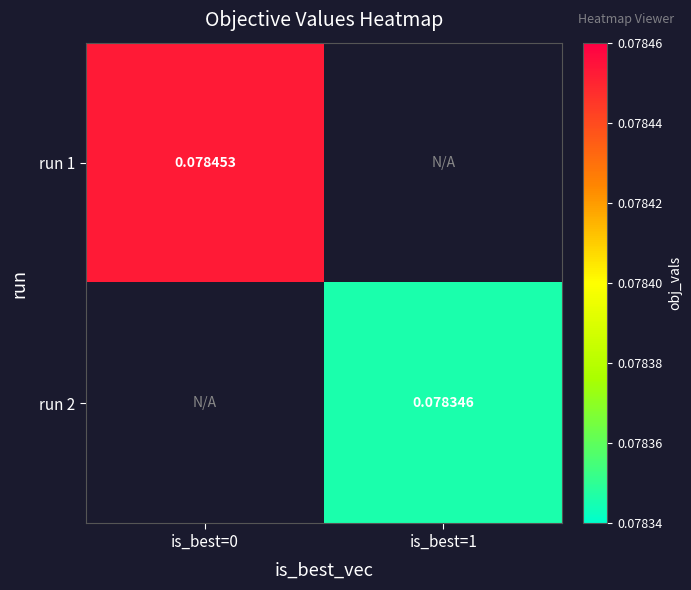

The run 1 series shows 0.0 at is_best=0. True or false?

False